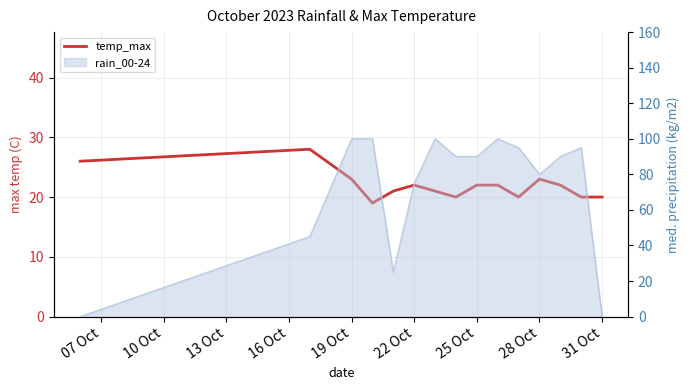

What is the sum of the values at 28 Oct and 11?

43